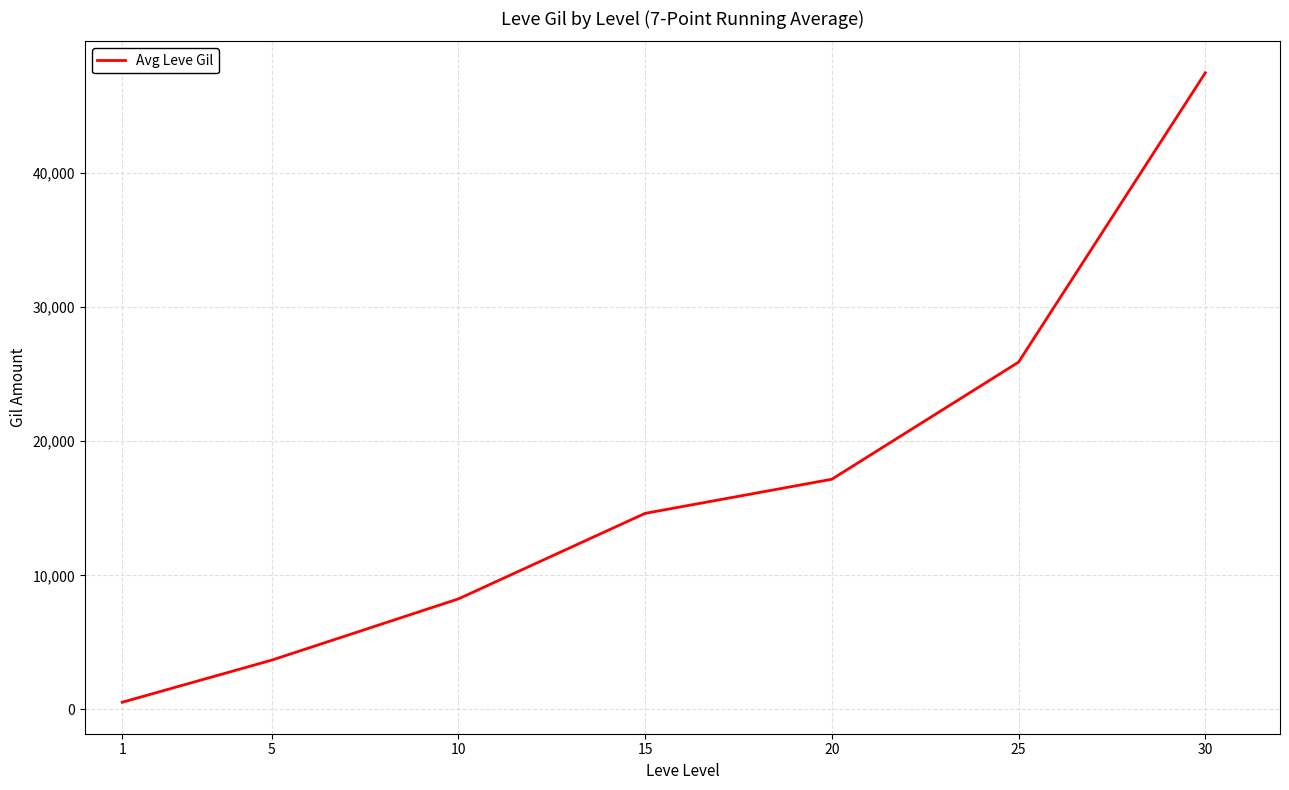

Reading left to right, extract all data points from this chart.

540	3678	8245	14623	17167	25897	47468